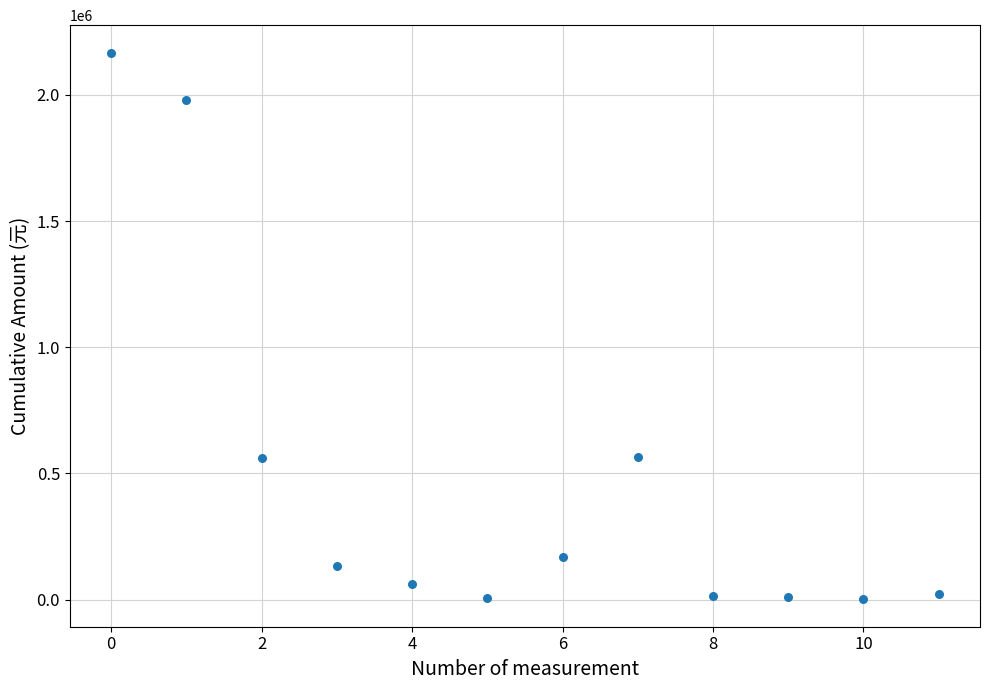

What is the average Y value?

474147.4